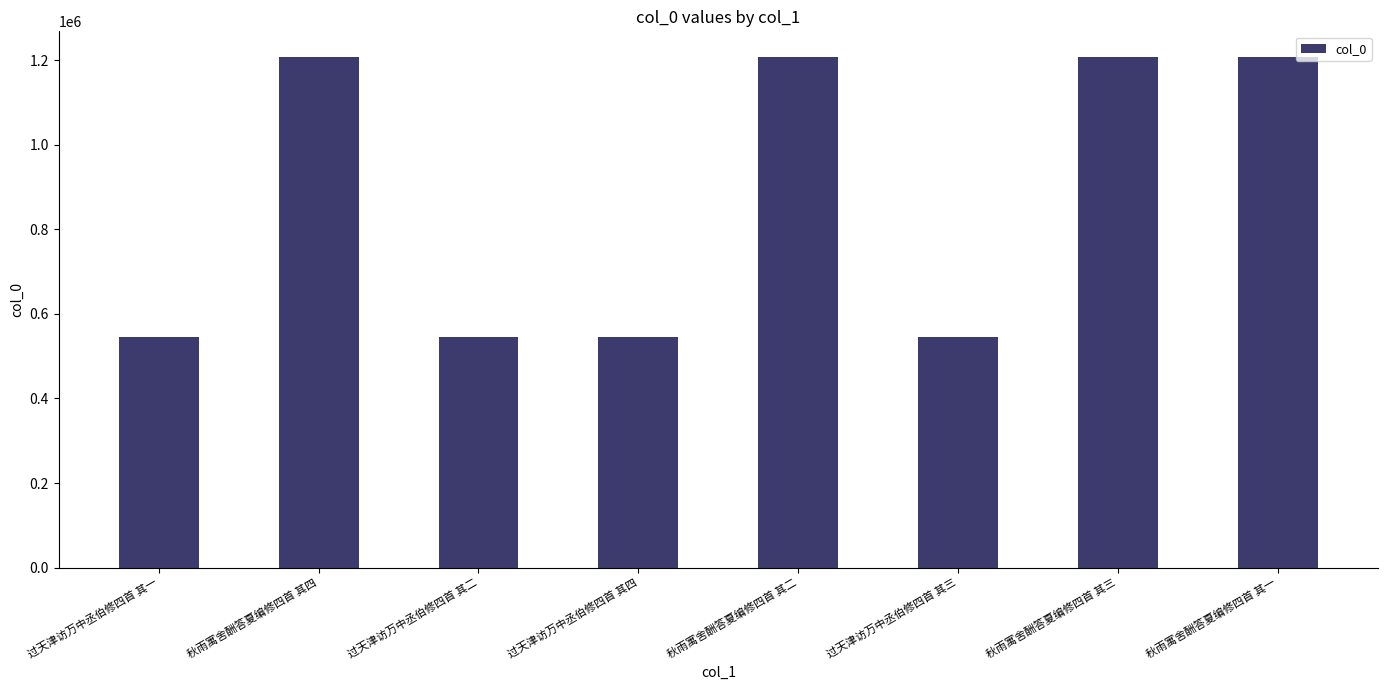

Between 秋雨寓舍酬答夏编修四首 其四 and 过天津访万中丞伯修四首 其二, which is larger?

秋雨寓舍酬答夏编修四首 其四